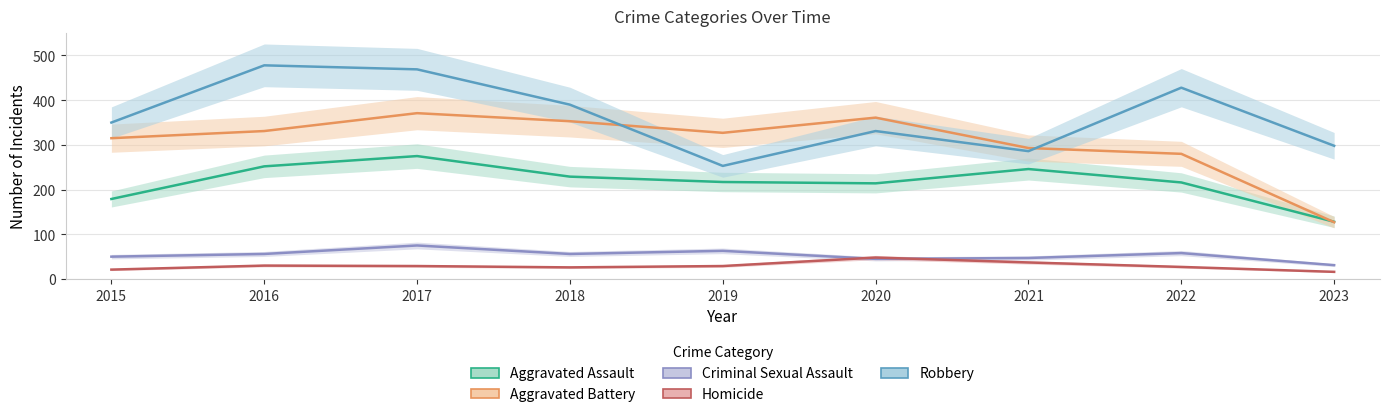

What is the value of the Aggravated Battery point at the 4th from the left?

353